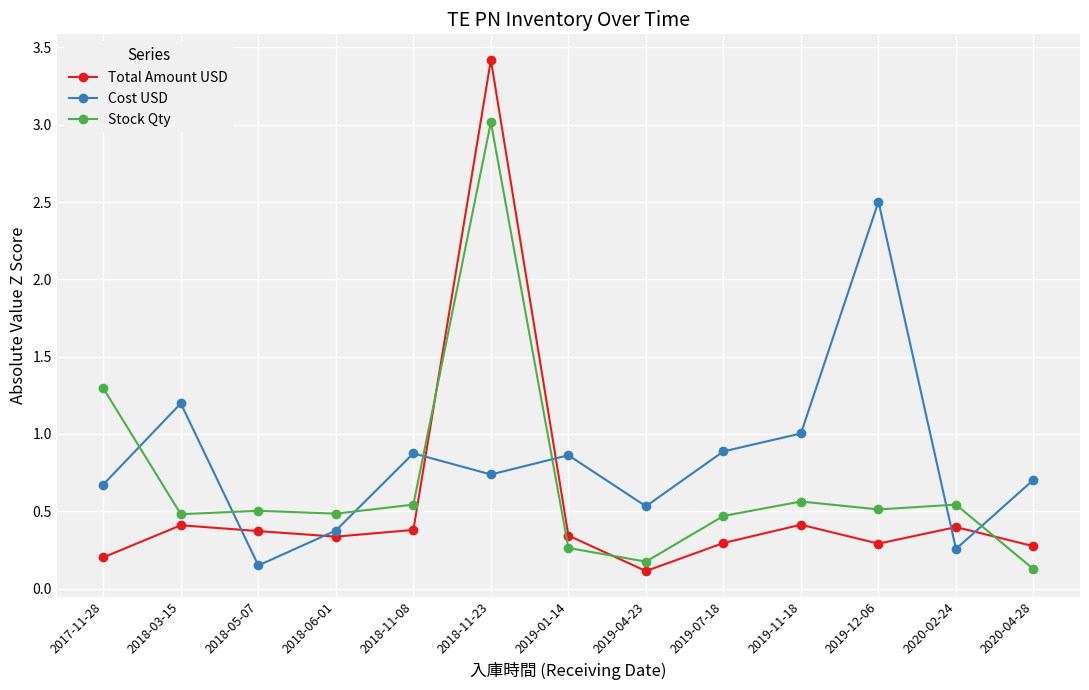

At which label is Stock Qty closest to 1?

2017-11-28